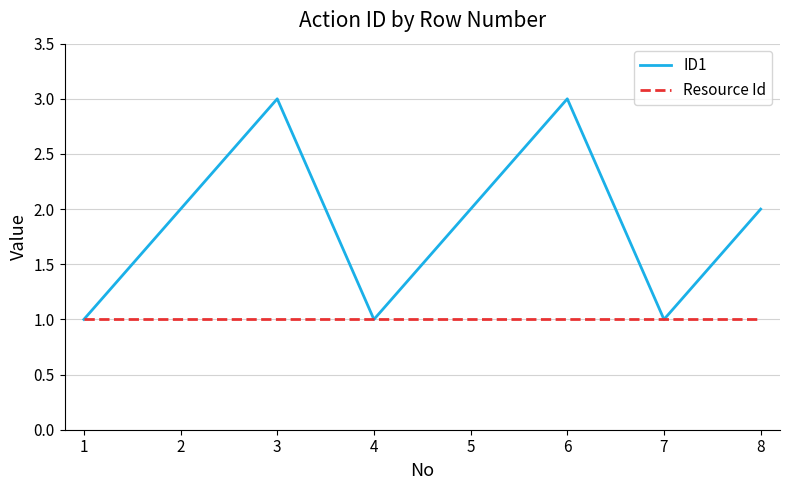

Which series has the widest spread of values?

ID1